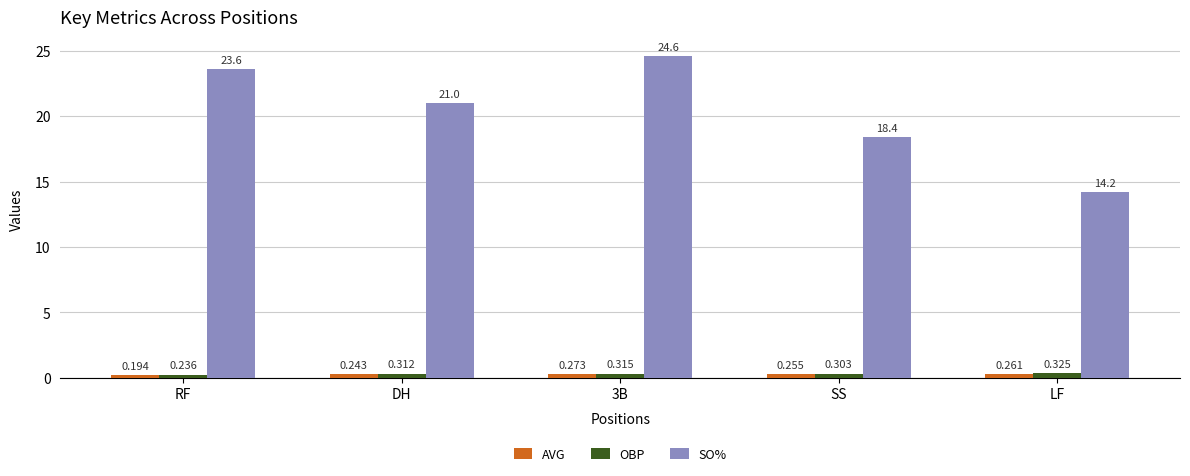

Which label corresponds to the smallest value in the chart?

RF